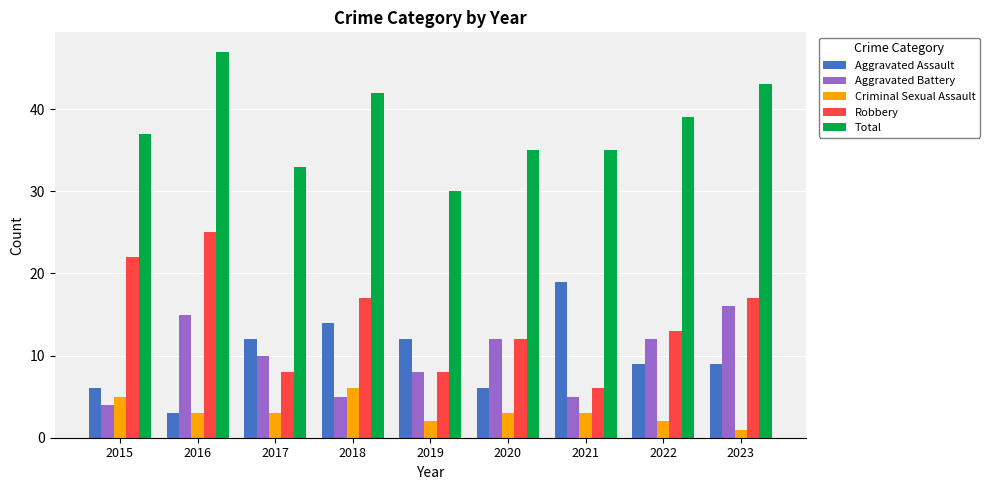

True or false: Aggravated Battery has a value of 8 at 2019.

True